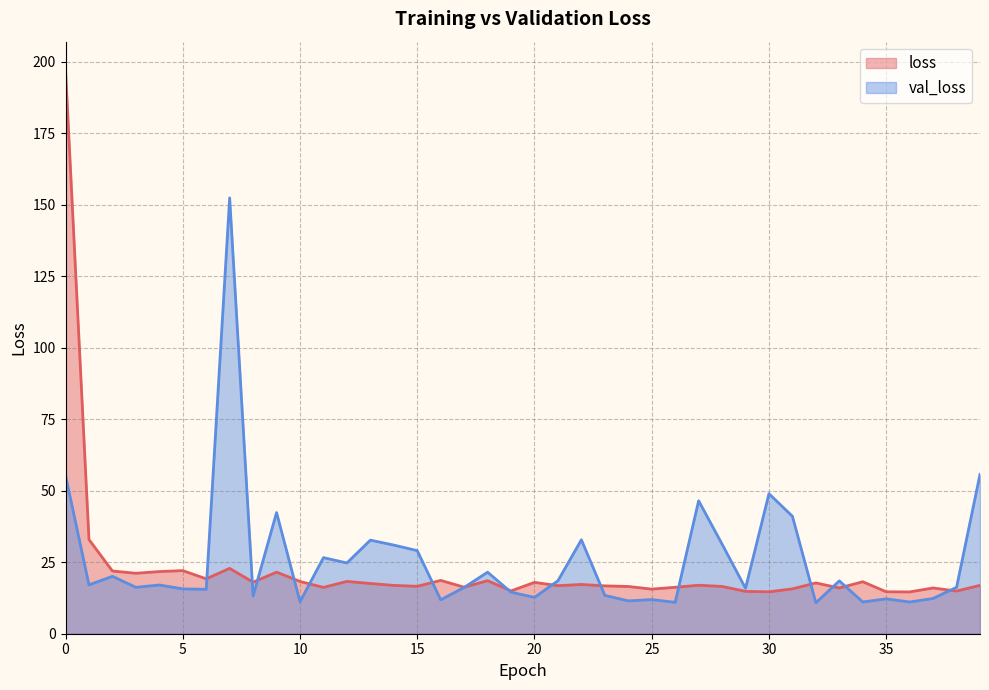

How many distinct data groups are displayed?

2